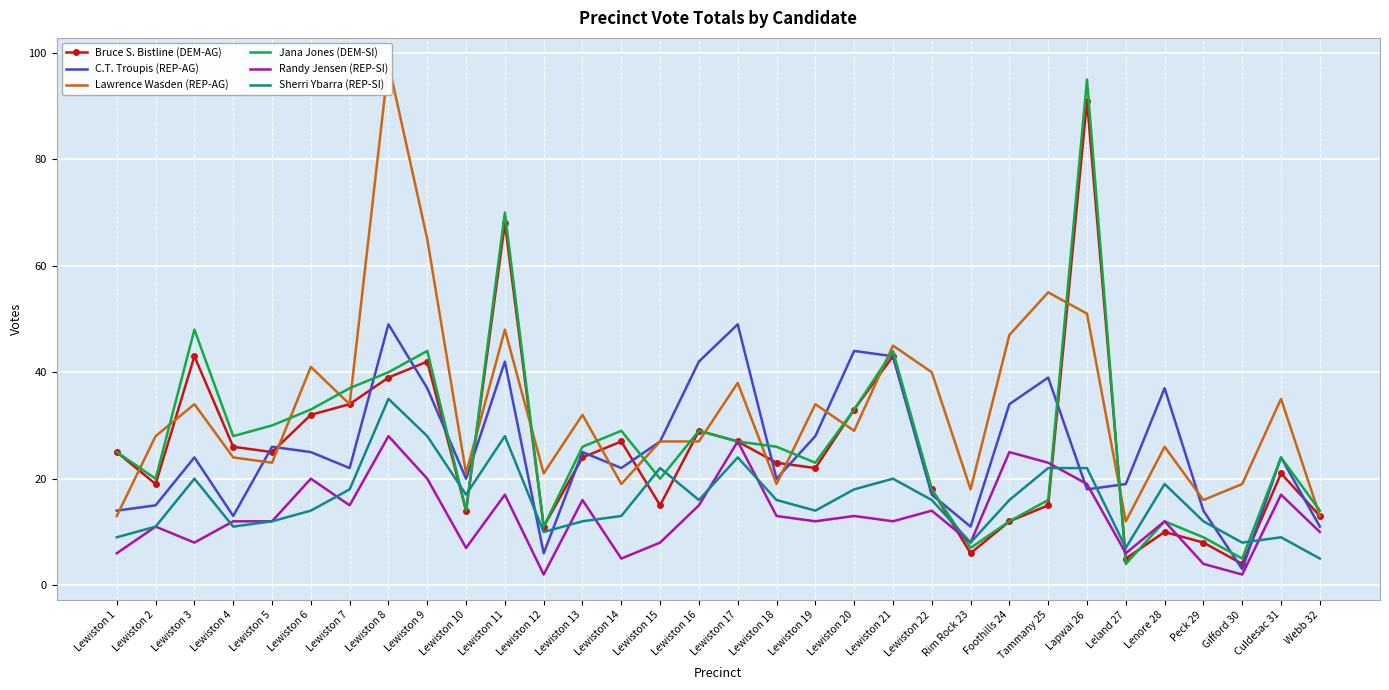

Reading right to left, extract all data points from this chart.

Bruce S. Bistline (DEM-AG): 13	21	4	8	10	5	91	15	12	6	18	43	33	22	23	27	29	15	27	24	11	68	14	42	39	34	32	25	26	43	19	25
C.T. Troupis (REP-AG): 11	24	3	14	37	19	18	39	34	11	17	43	44	28	20	49	42	27	22	25	6	42	20	37	49	22	25	26	13	24	15	14
Lawrence Wasden (REP-AG): 13	35	19	16	26	12	51	55	47	18	40	45	29	34	19	38	27	27	19	32	21	48	21	65	98	34	41	23	24	34	28	13
Jana Jones (DEM-SI): 14	24	5	9	12	4	95	16	12	7	18	44	33	23	26	27	29	20	29	26	11	70	14	44	40	37	33	30	28	48	20	25
Randy Jensen (REP-SI): 10	17	2	4	12	6	19	23	25	8	14	12	13	12	13	27	15	8	5	16	2	17	7	20	28	15	20	12	12	8	11	6
Sherri Ybarra (REP-SI): 5	9	8	12	19	7	22	22	16	8	16	20	18	14	16	24	16	22	13	12	10	28	17	28	35	18	14	12	11	20	11	9